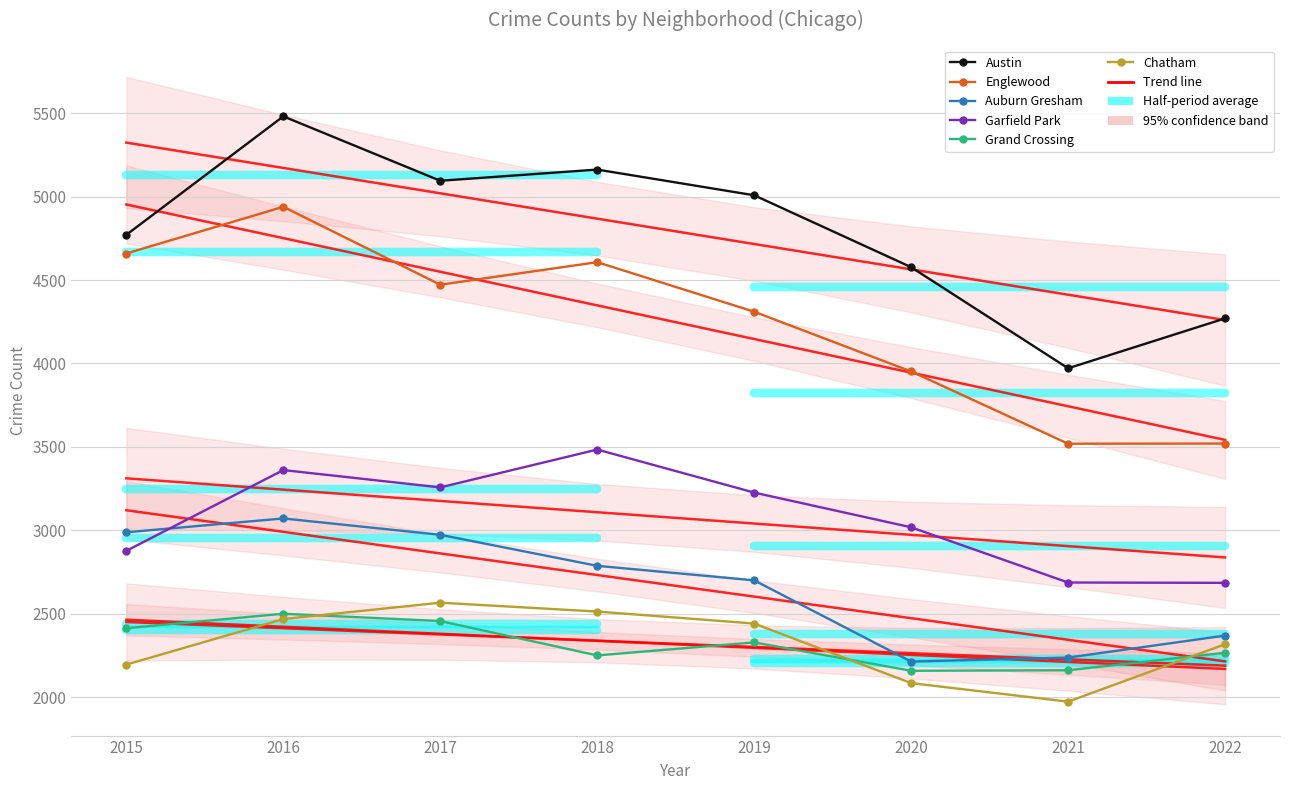

What is the sum of all Austin values?

38335